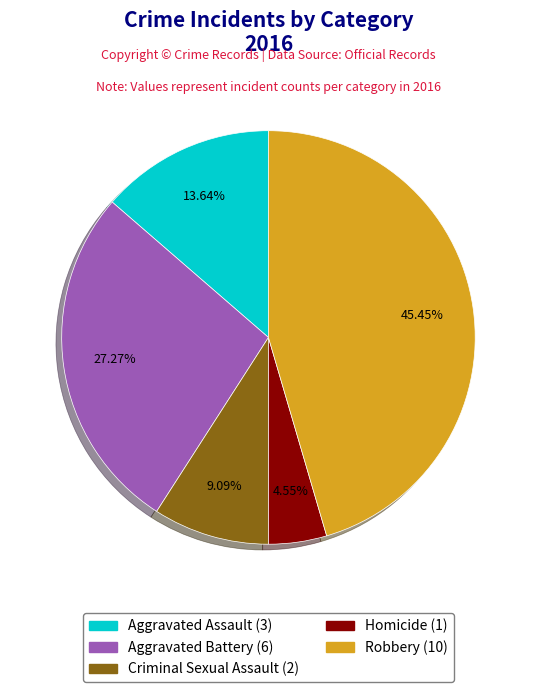

How many slices are in this pie chart?

5